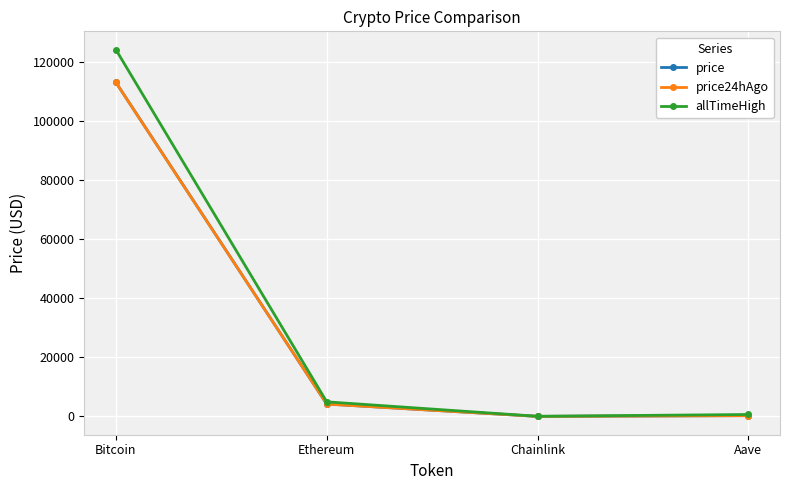

What is the label of the 2nd point from the right?

Chainlink